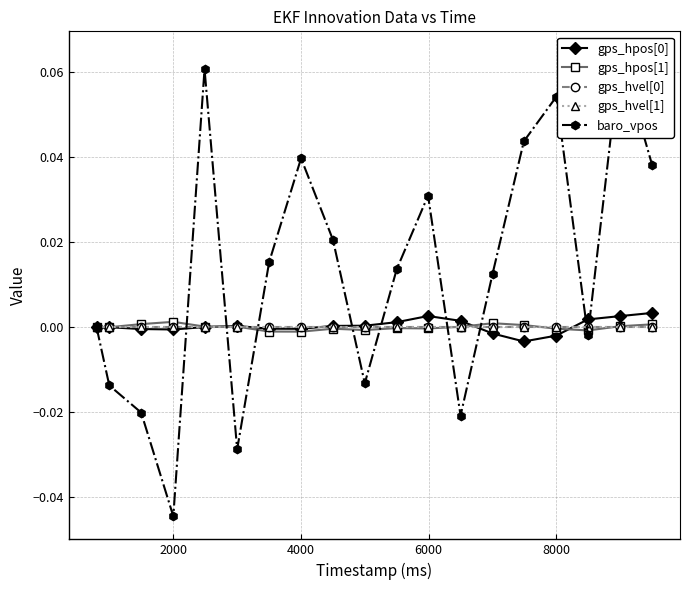

How many values in gps_hpos[0] are below zero?

7